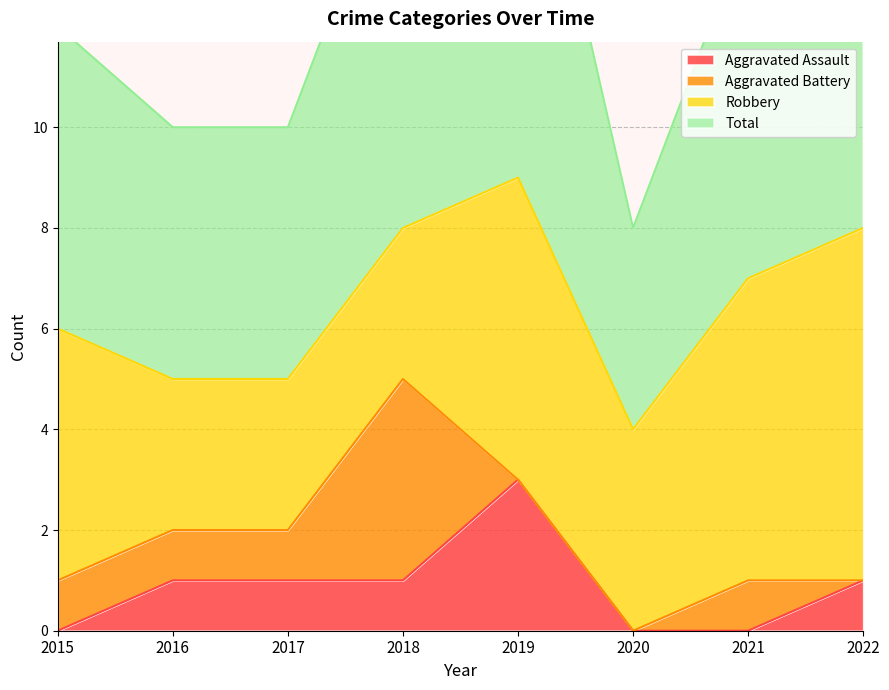

What is the sum of all Aggravated Assault values?

7